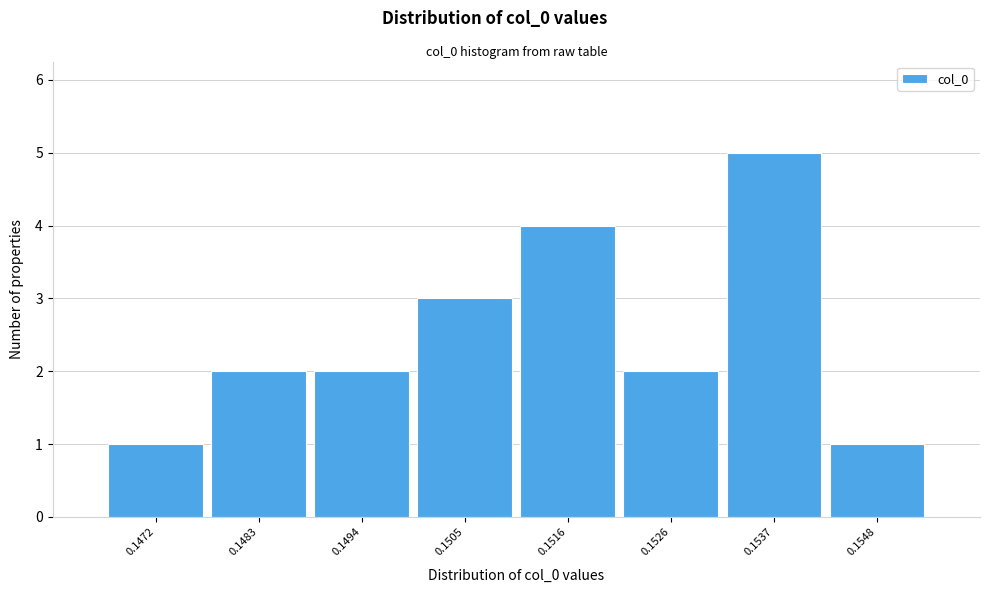

Reading left to right, extract all data points from this chart.

0.1472=1	0.1483=2	0.1494=2	0.1505=3	0.1516=4	0.1526=2	0.1537=5	0.1548=1